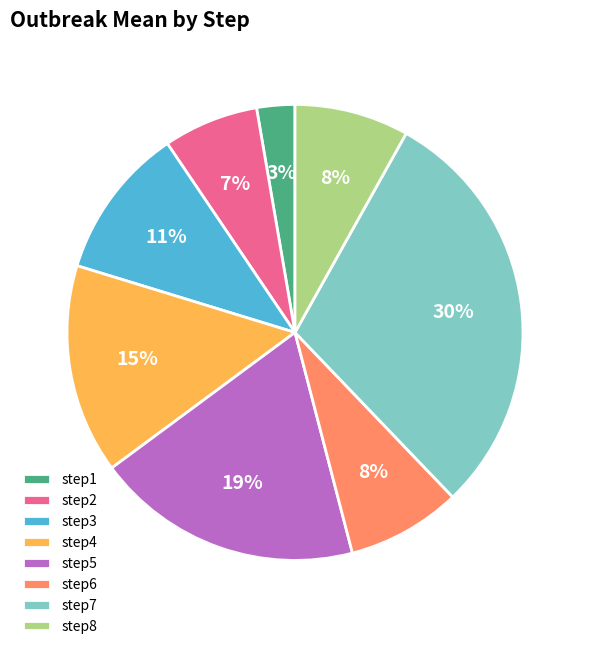

Which category has the biggest portion of the pie?

step7